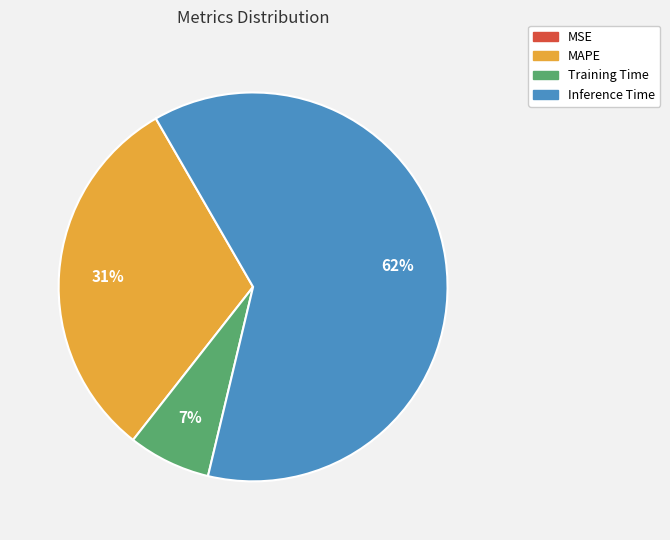

To the nearest percent, what is the difference between the largest and smallest slice percentages?

62%